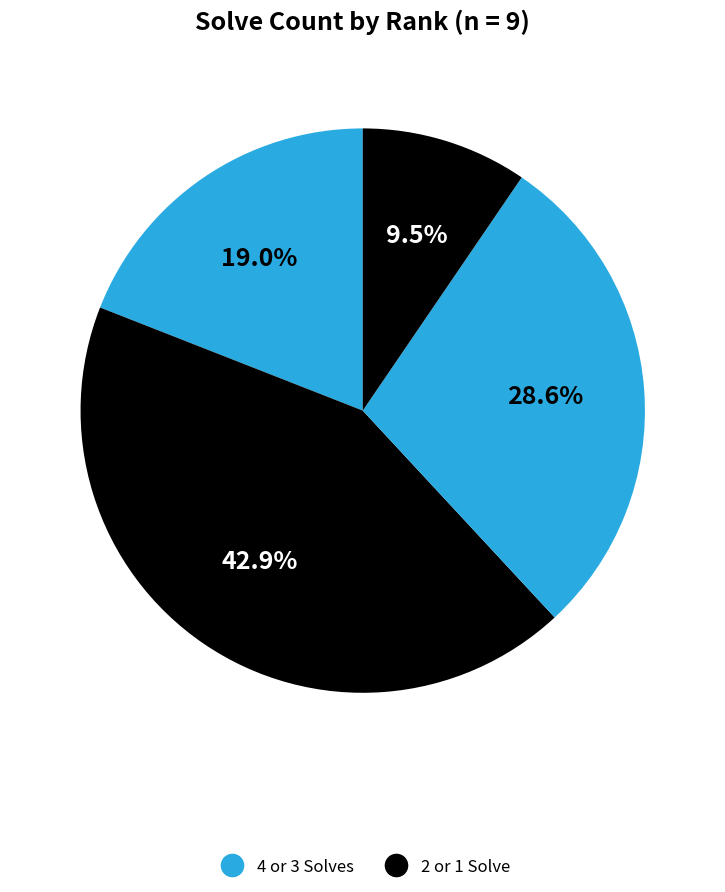

How many segments does this pie chart have?

4